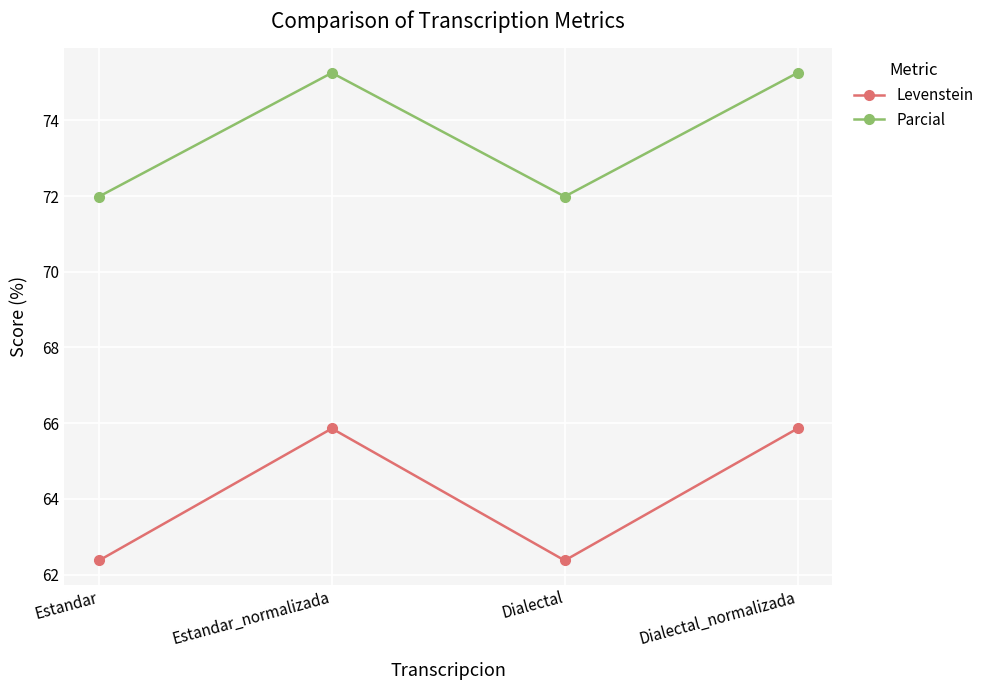

What position from the left is Dialectal?

3